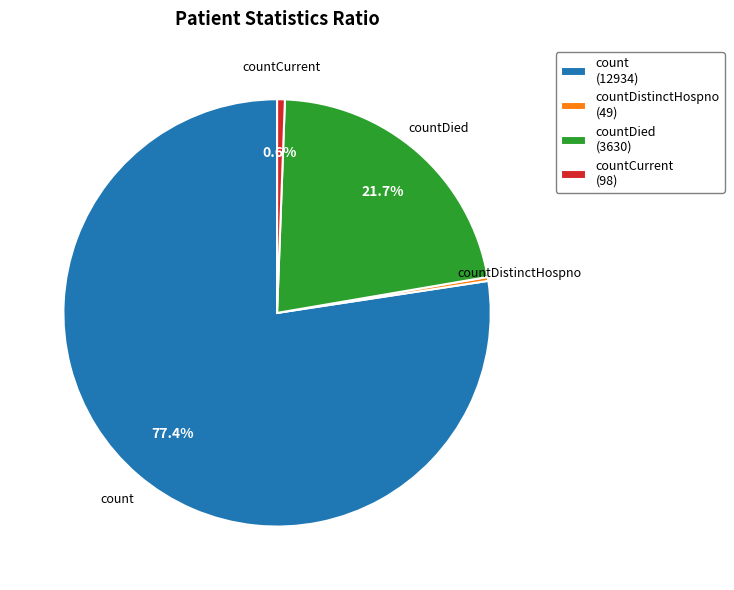

Which slice is the largest?

count (12934)